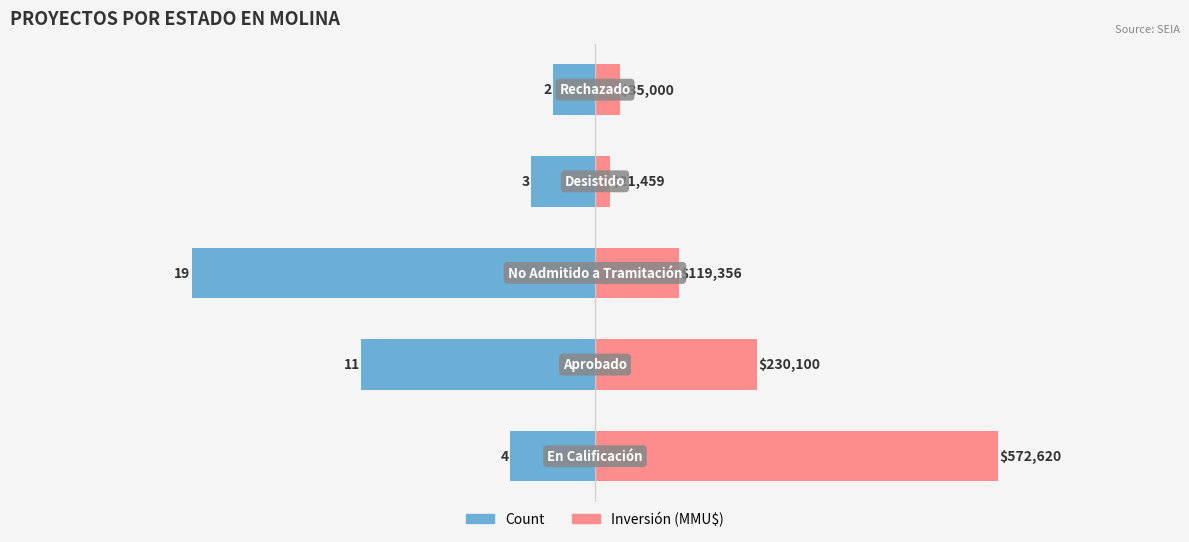

How many bars are there in each group?

2